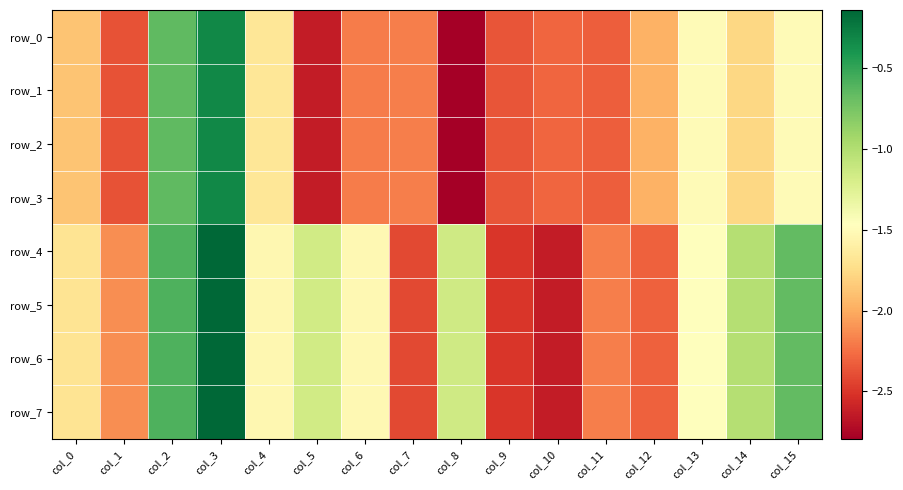

What is the sum of the row_6 values at col_12 and col_9?

-4.8